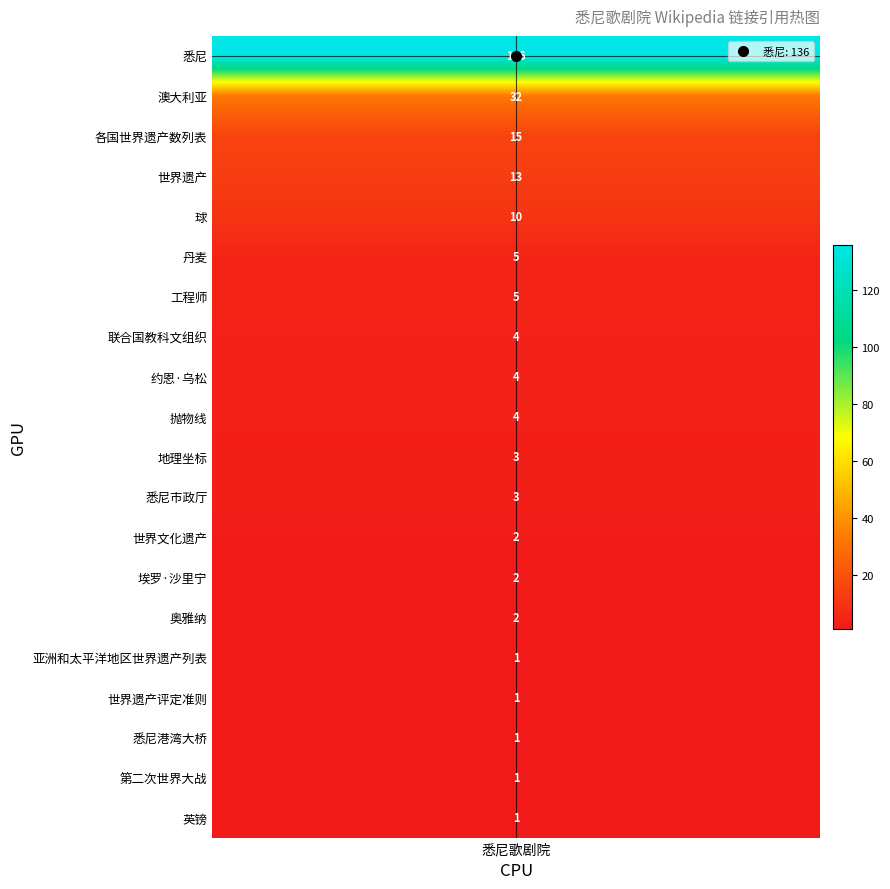

Between 工程师 and 奥雅纳, which is larger?

工程师